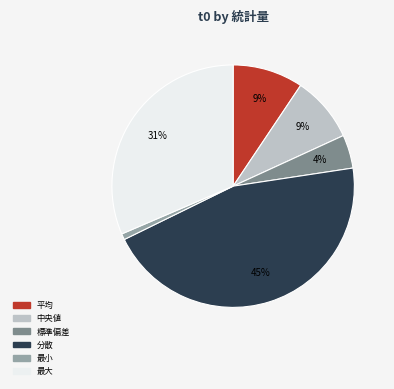

What is the smallest slice in the pie chart?

最小